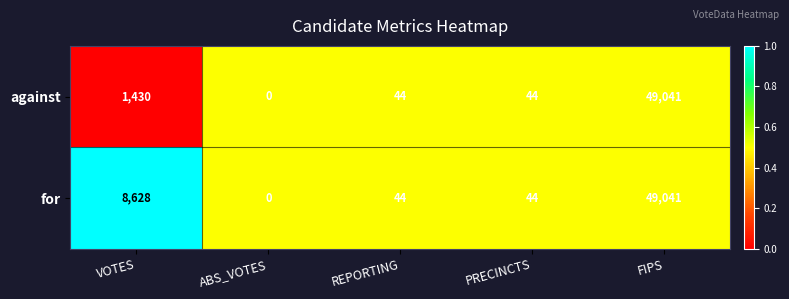

True or false: against has a value of 25316 at ABS_VOTES.

False